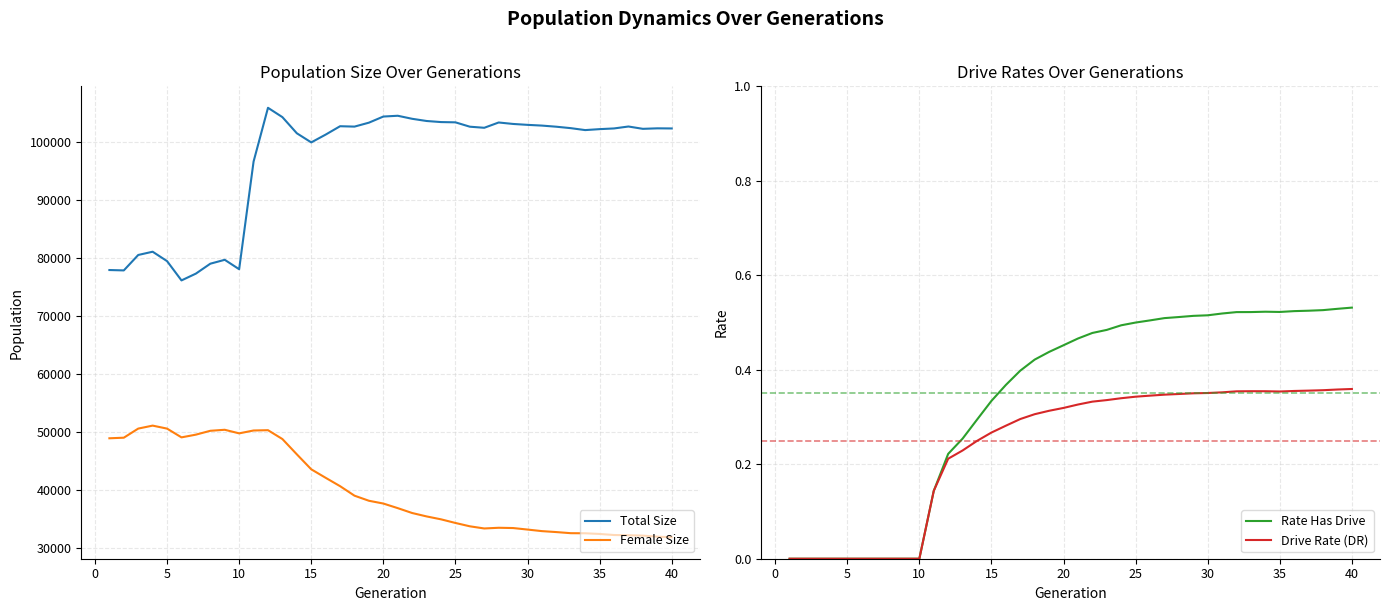

What is the highest value of the Total Size series?

105884